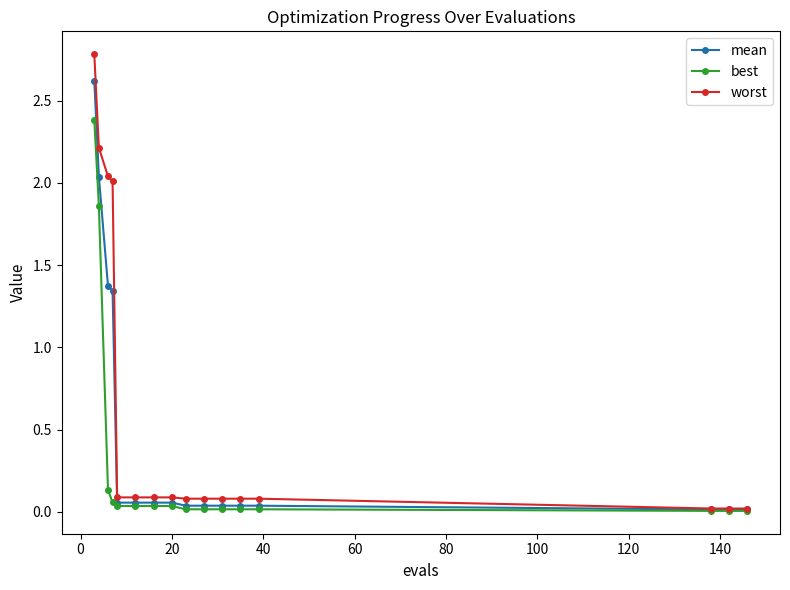

What is the greatest value displayed?

2.8